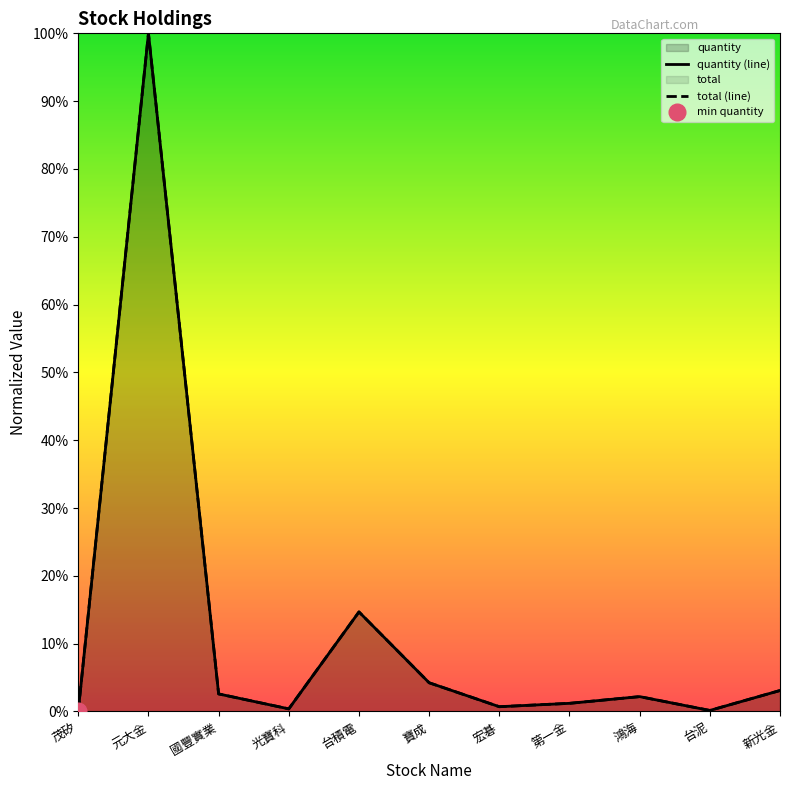

The total series shows 0.1 at 寶成. True or false?

False